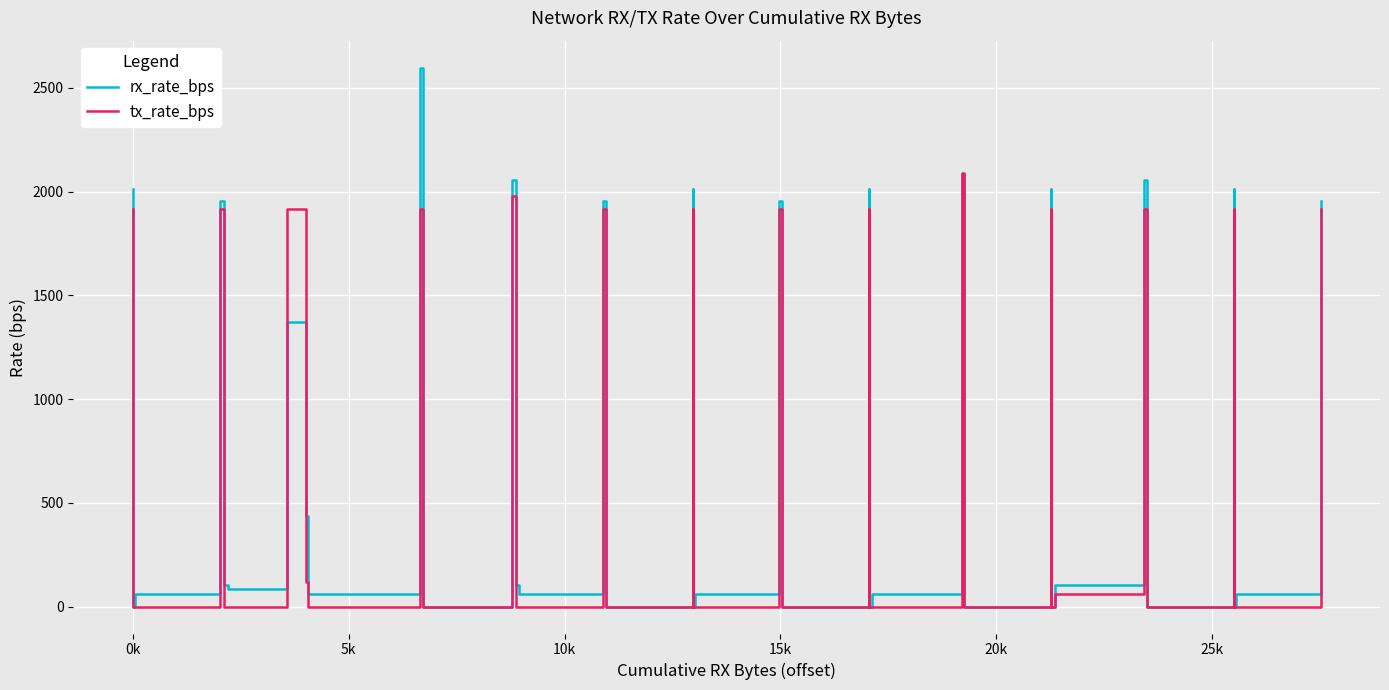

Rank the series by their maximum value, from highest to lowest.

rx_rate_bps, tx_rate_bps